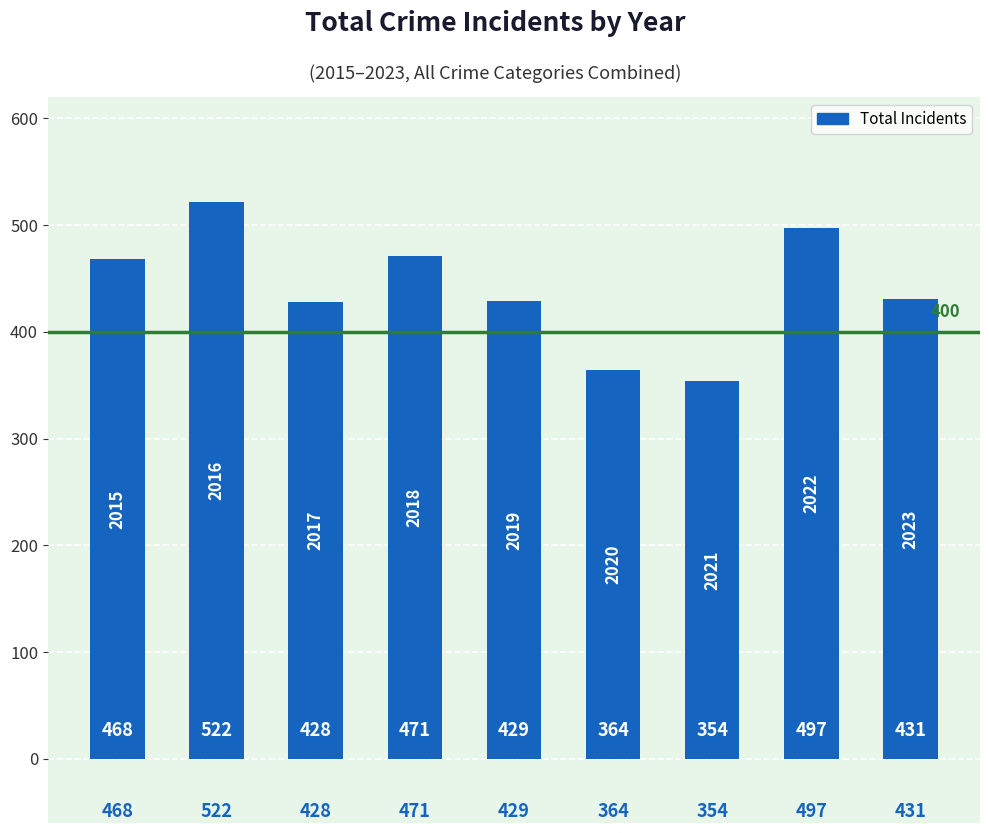

What is the greatest value displayed?

522